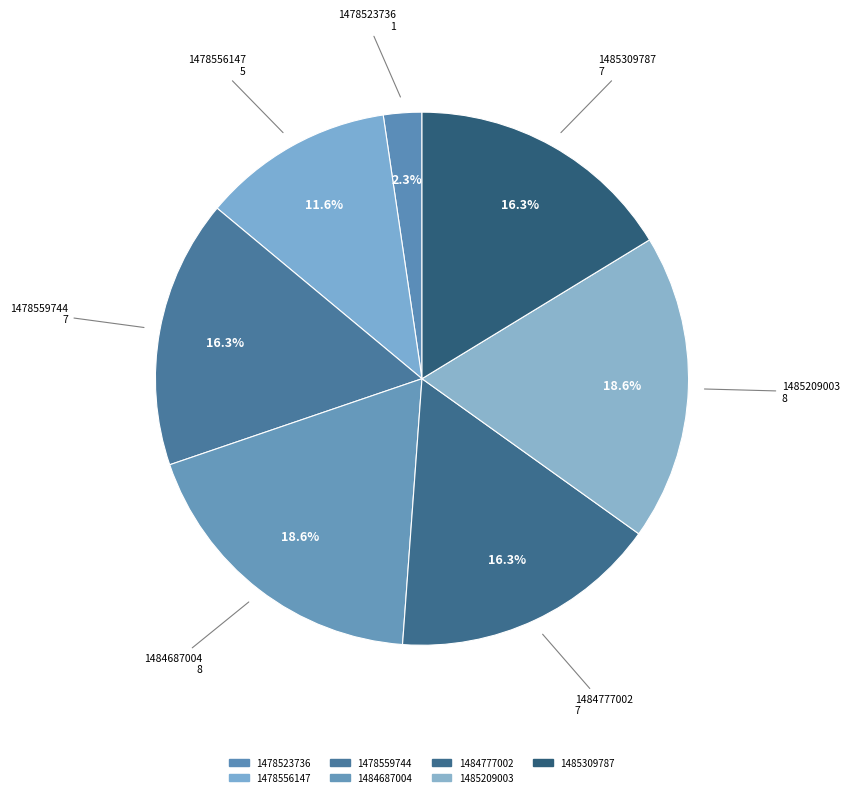

Count the number of slices in the pie.

7